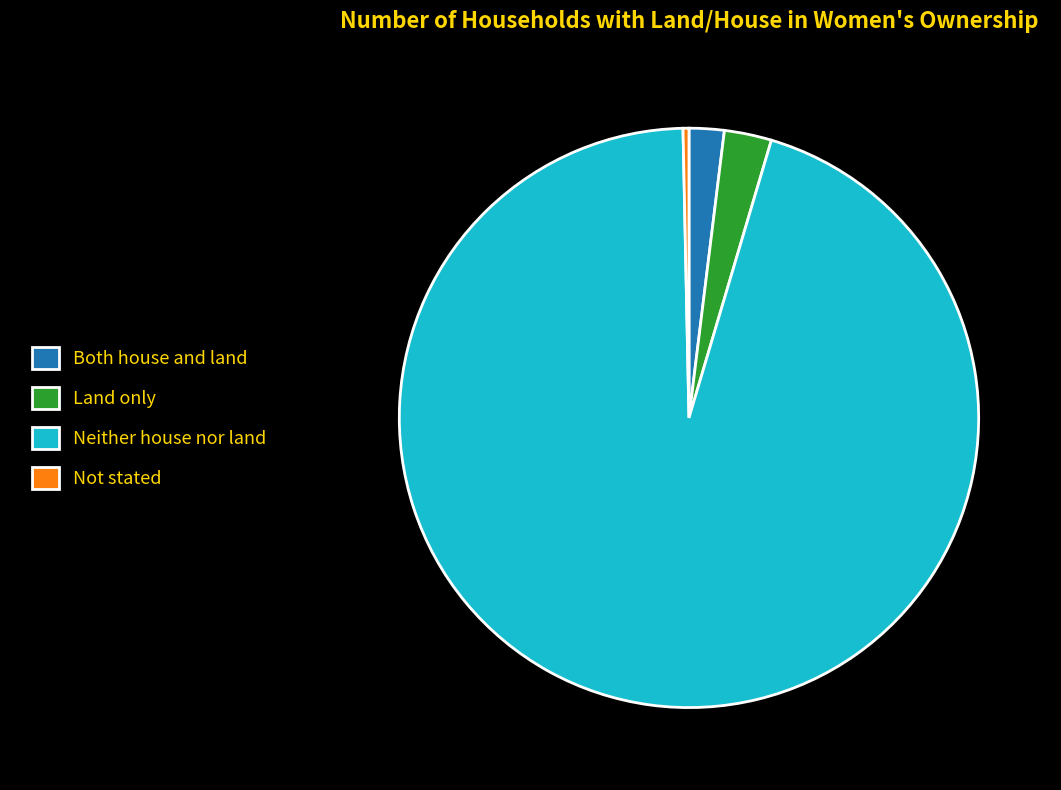

Approximately how many times larger is the value at Not stated compared to Both house and land?

0.2